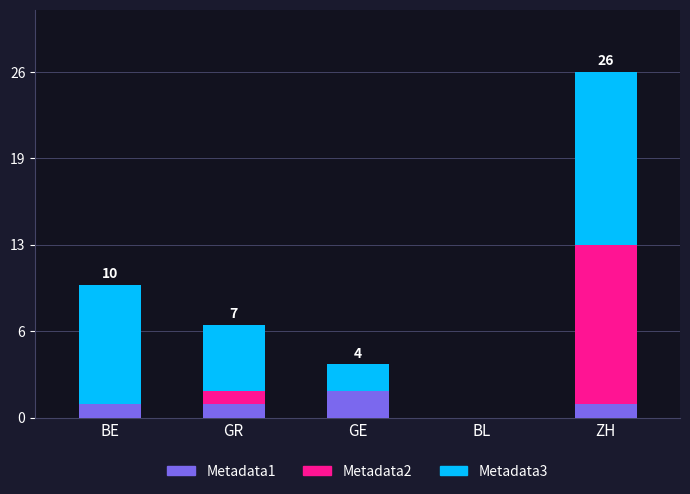

The Metadata1 series shows 1 at GE. True or false?

False